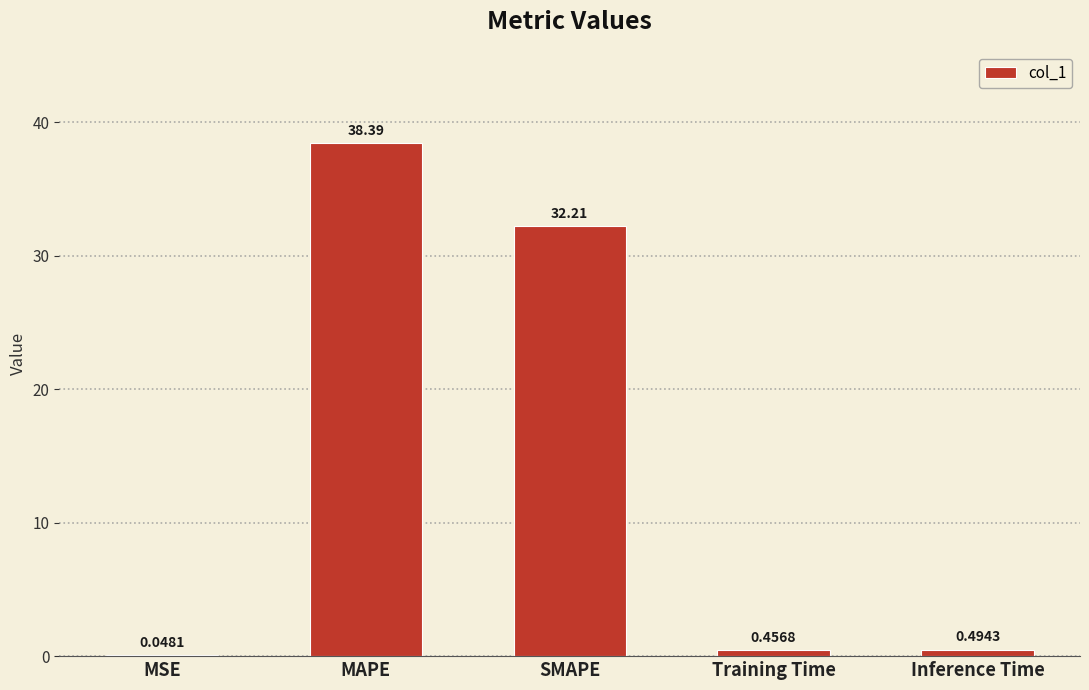

What is the sum of the values at MAPE and SMAPE?

70.6